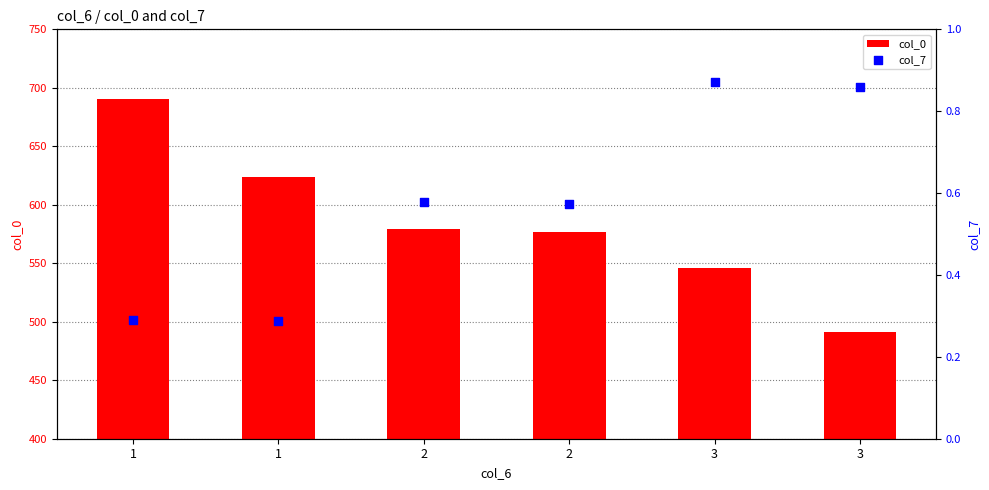

Which series reaches the minimum Y coordinate?

col_7